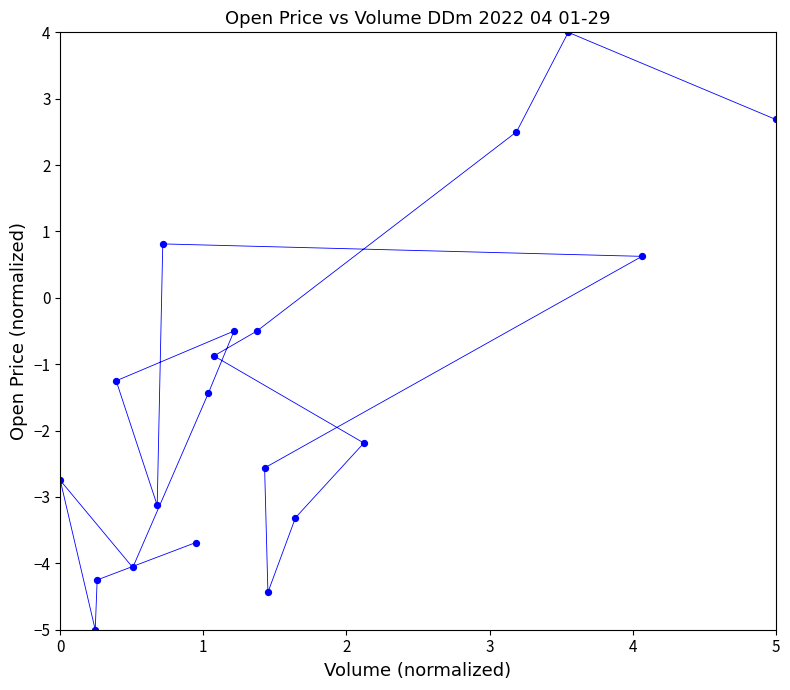

What is the range of X values (max minus min)?

5.0